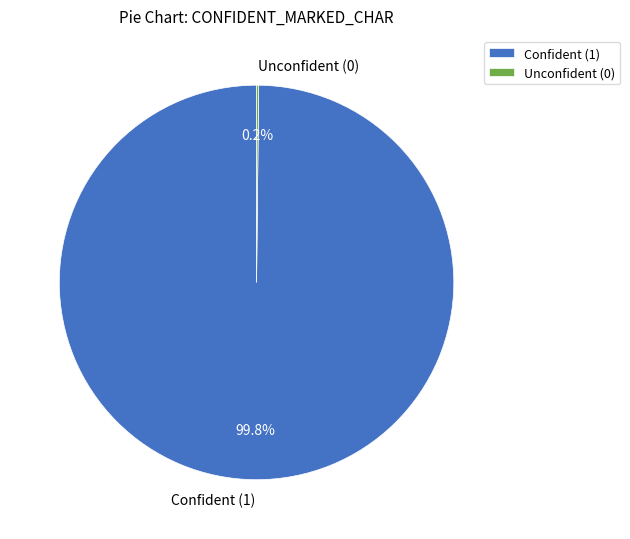

Is there any slice that represents more than half of the pie?

Yes